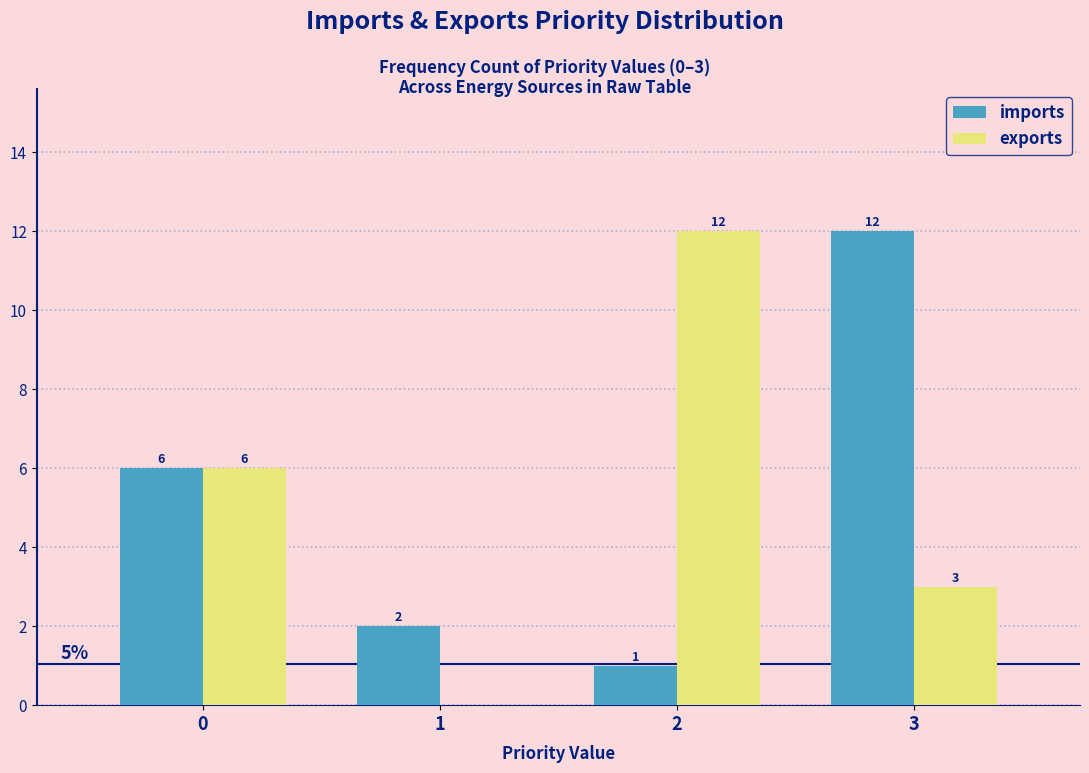

Reading left to right, list all the values displayed in this chart.

imports: 0=6	1=2	2=1	3=12
exports: 0=6	1=0	2=12	3=3